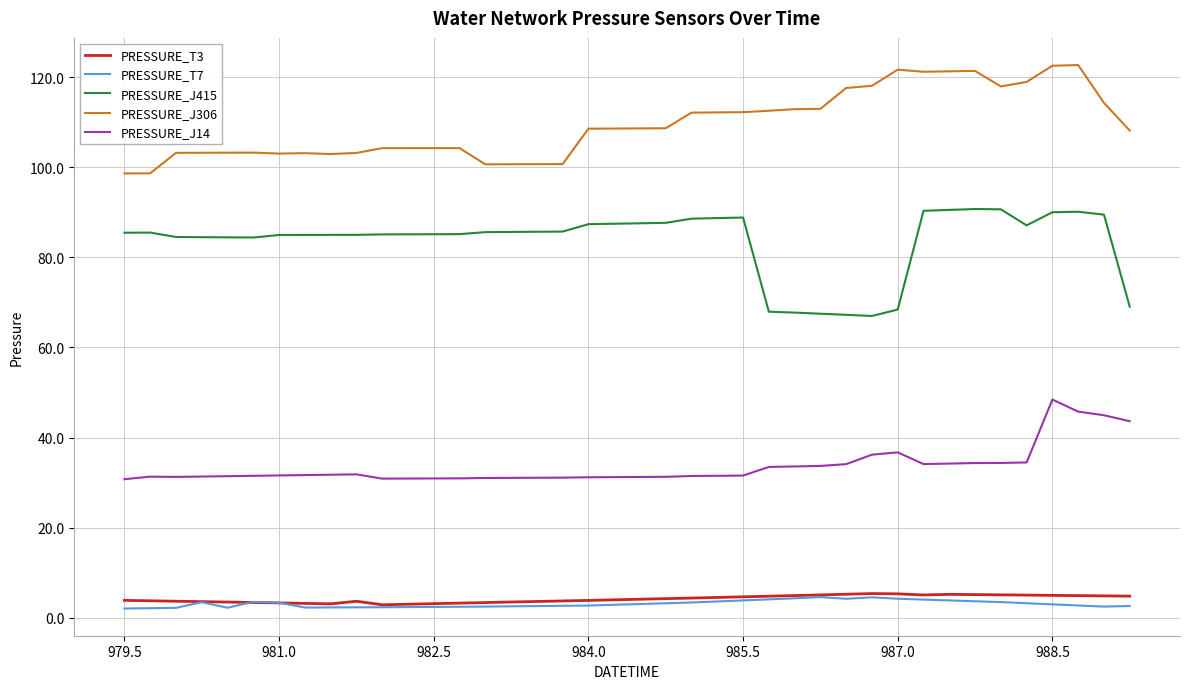

What is the greatest value displayed?

122.7